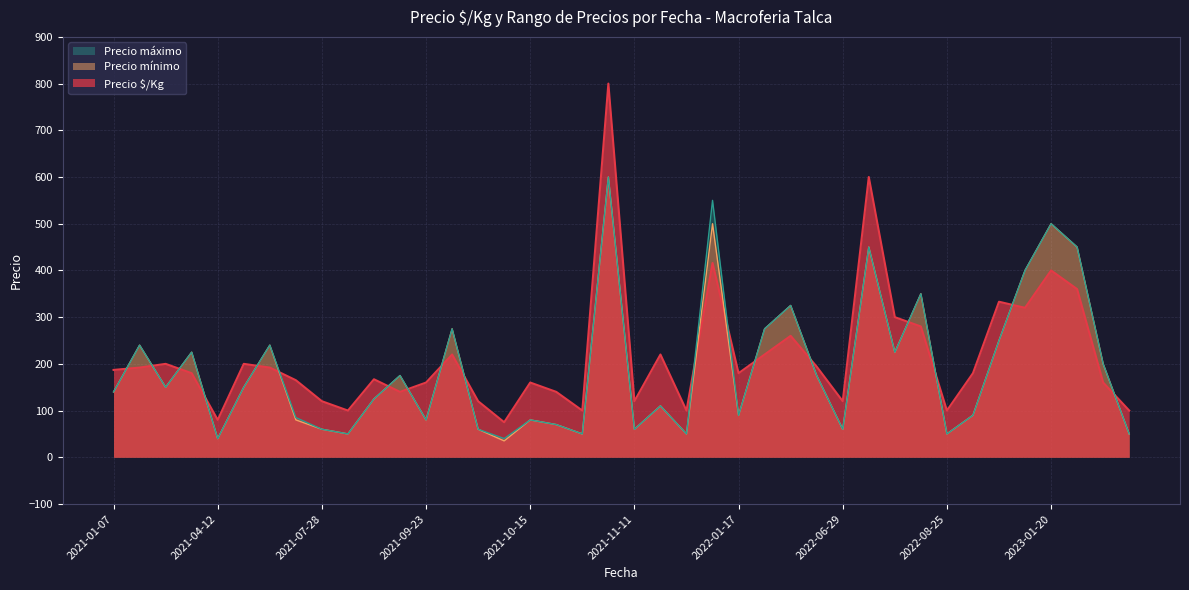

Is it true that Precio máximo equals 50 at 2022-08-25?

True